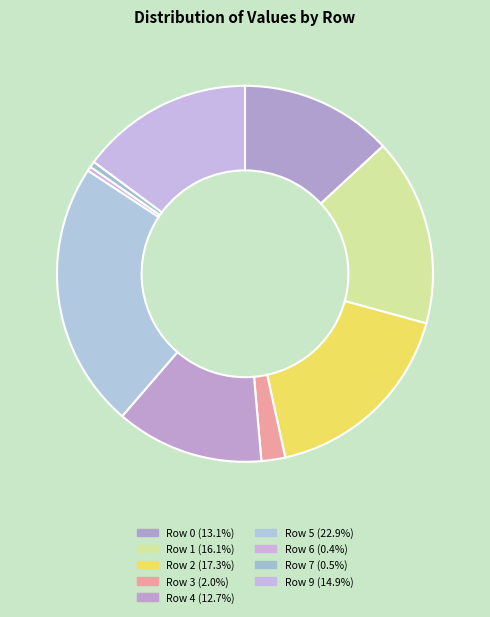

How many slices are in this pie chart?

9